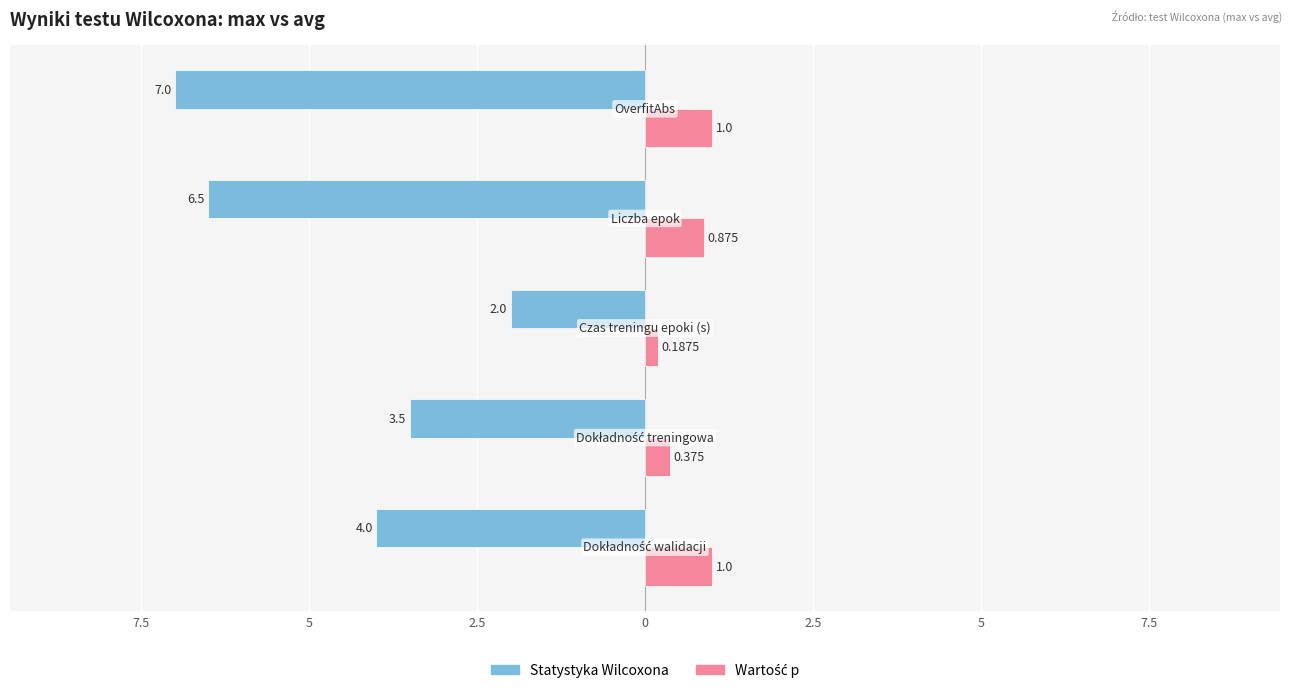

How many bars are there in each group?

2